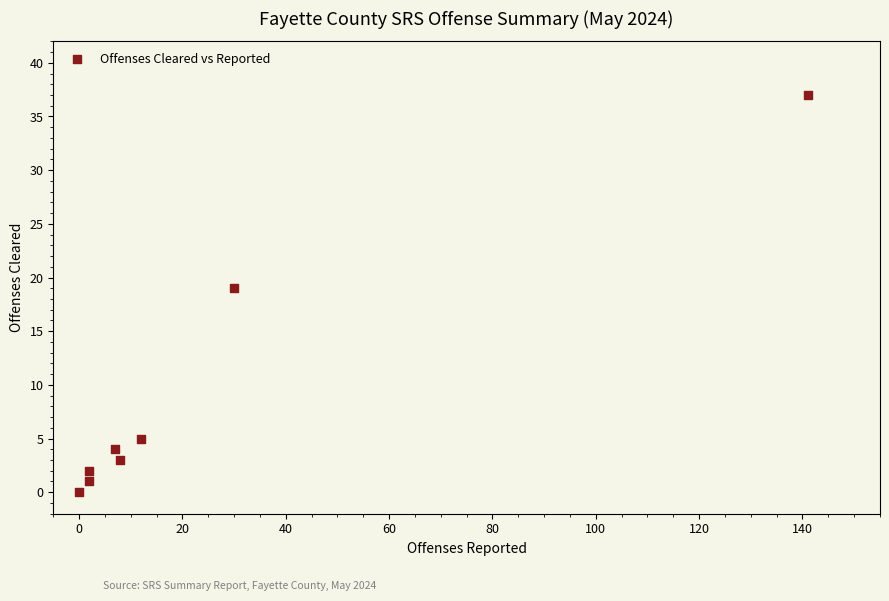

What Y value in the scatter plot is closest to 18?

19